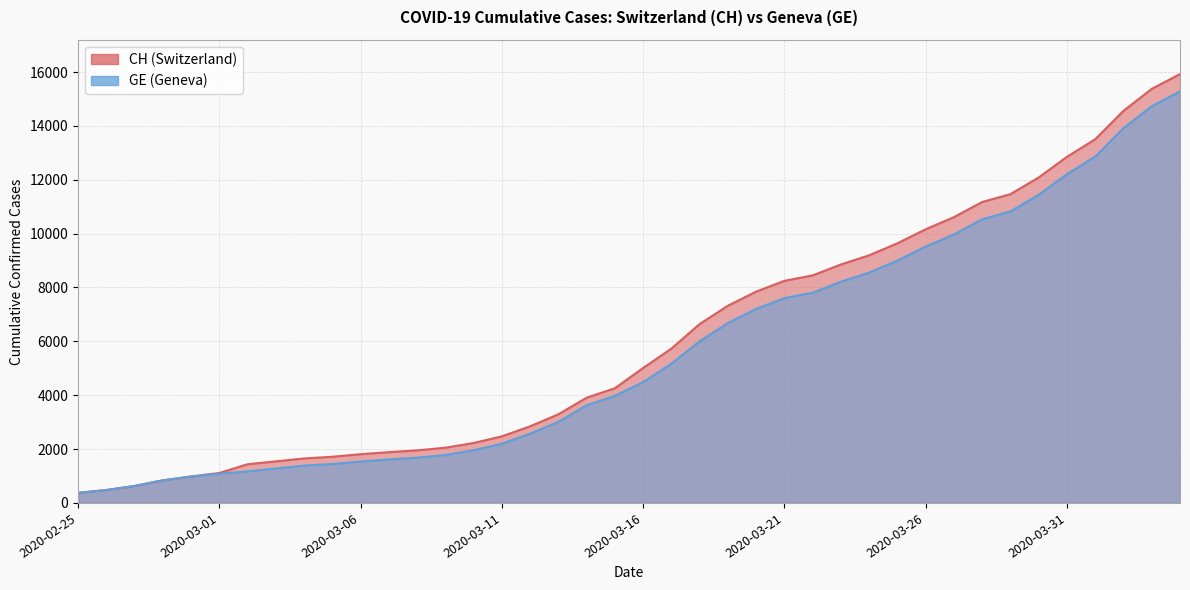

The value of GE at 2020-02-29 is 622. True or false?

False